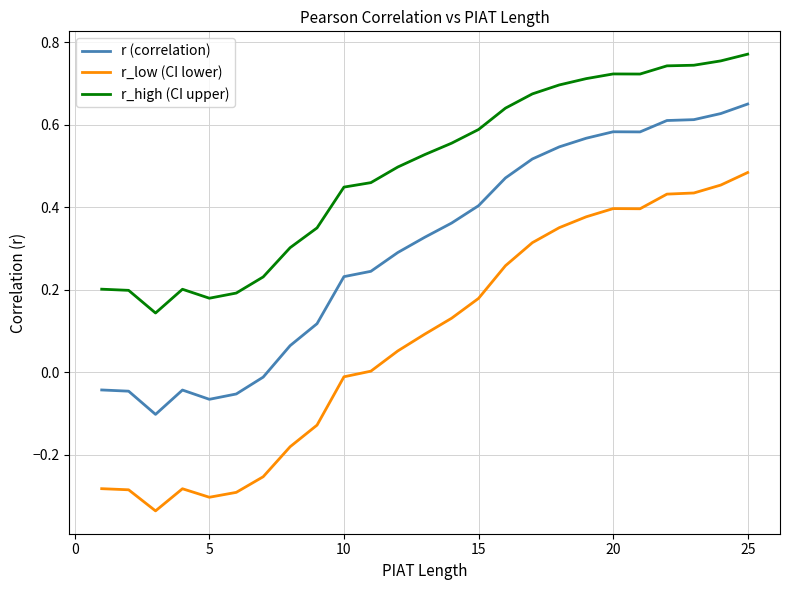

List the series in order of their peak value, highest first.

r_high (CI upper), r (correlation), r_low (CI lower)